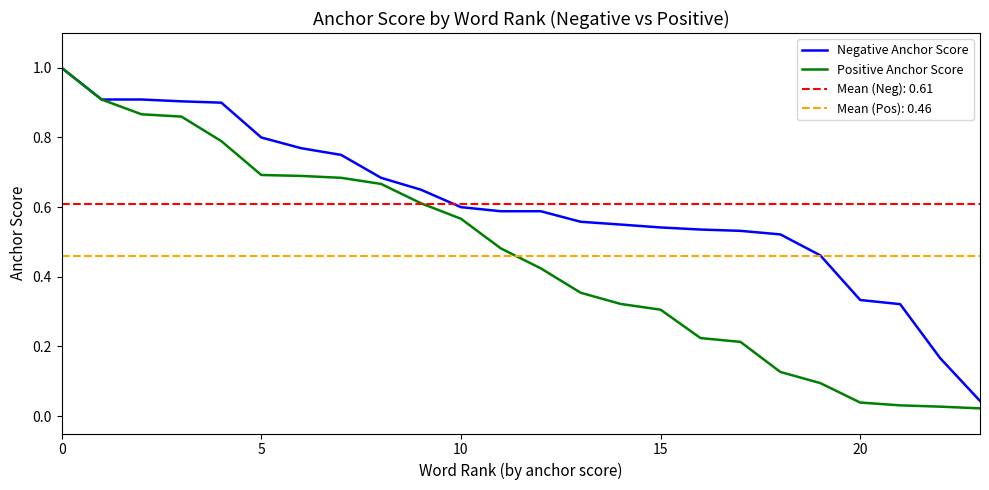

Is the value of Positive Anchor Score at 19 greater than the value of Negative Anchor Score at 12?

No